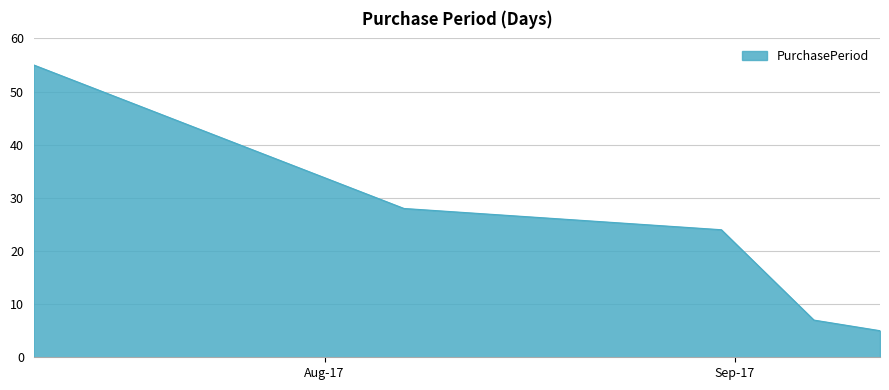

What is the maximum value shown in the chart?

55